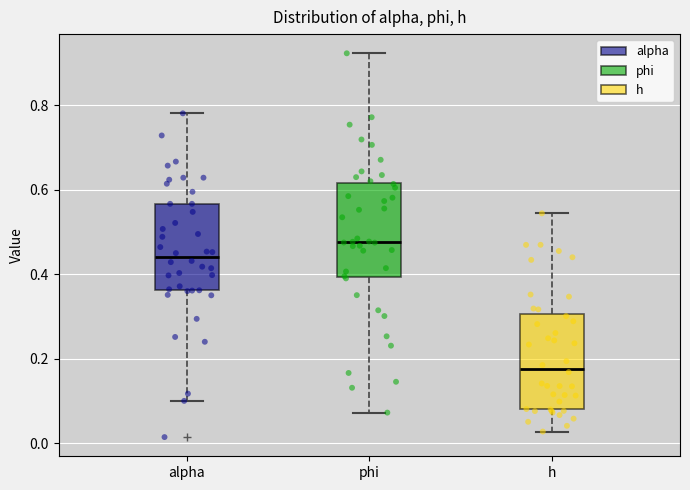

Where does the upper whisker of the box for phi end on the y-axis? The values are not printed on the chart, so give them approximately, as read against the axis.

0.92